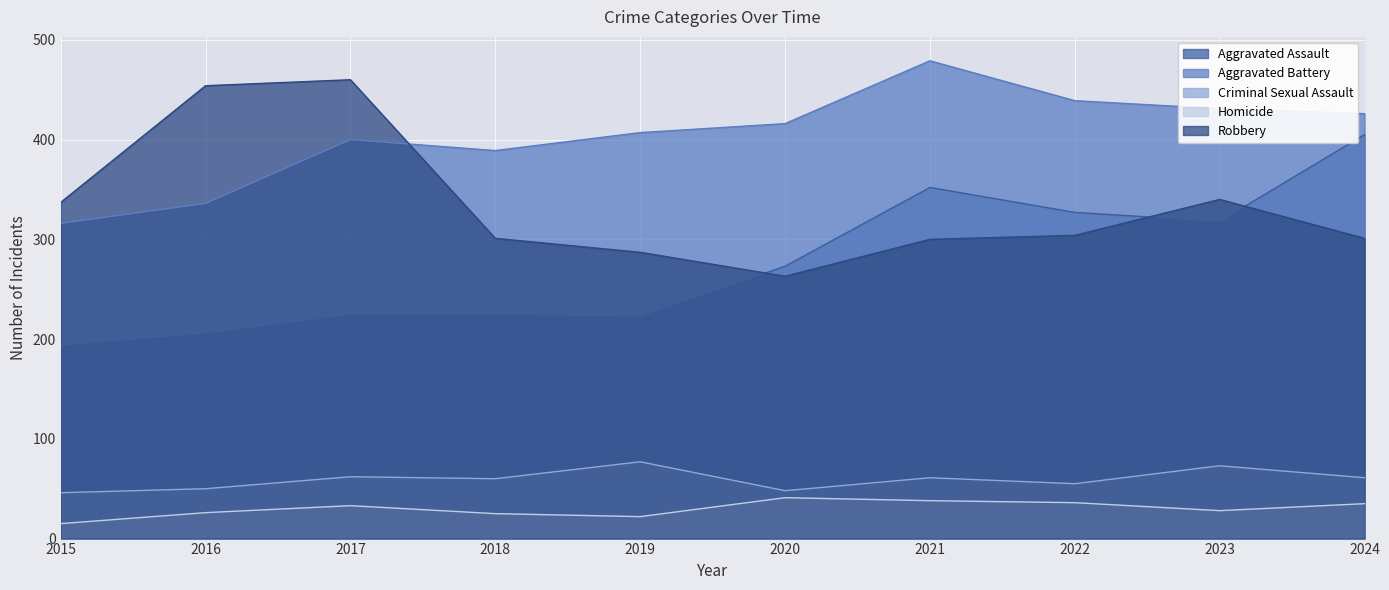

What is the approximate value of Aggravated Assault at 2016?

206